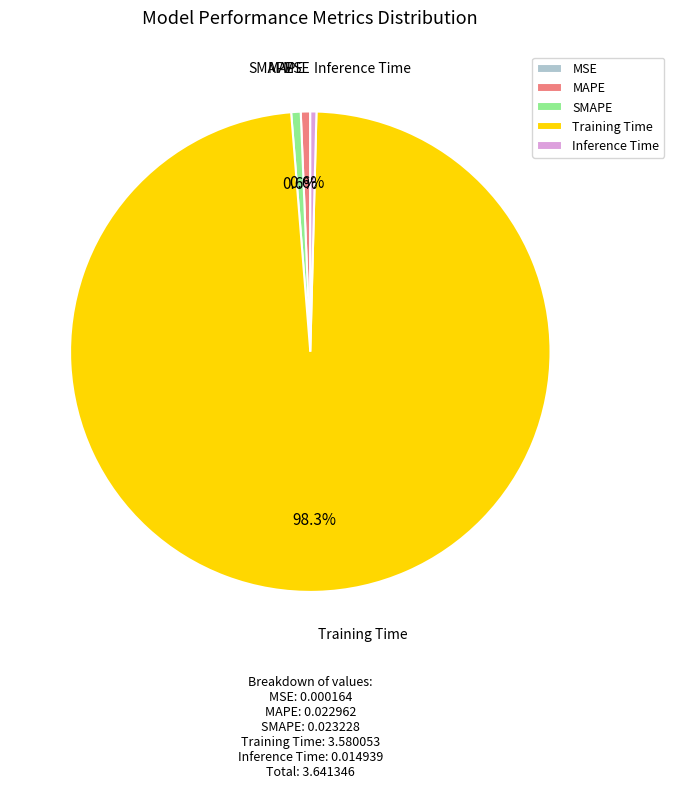

Combined, what portion of the pie is SMAPE and Training Time?

99.0%